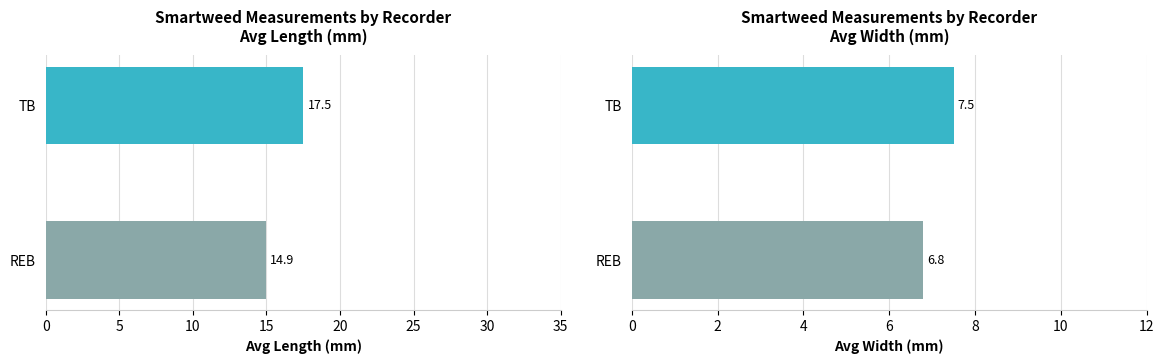

At TB, list the series in order from largest to smallest.

avg_length_mm, avg_width_mm